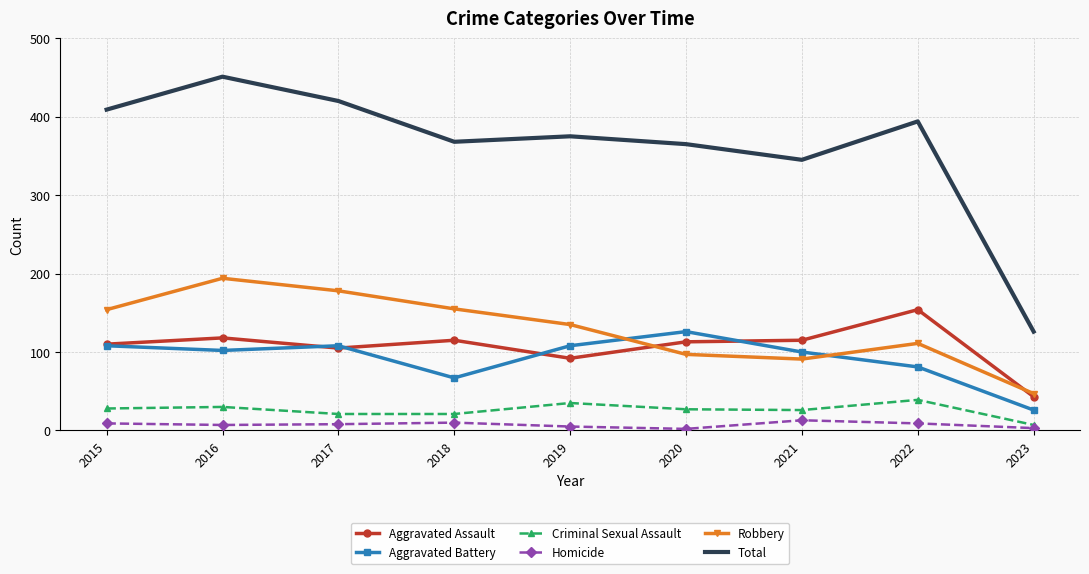

Which series has the largest total across all categories?

Total